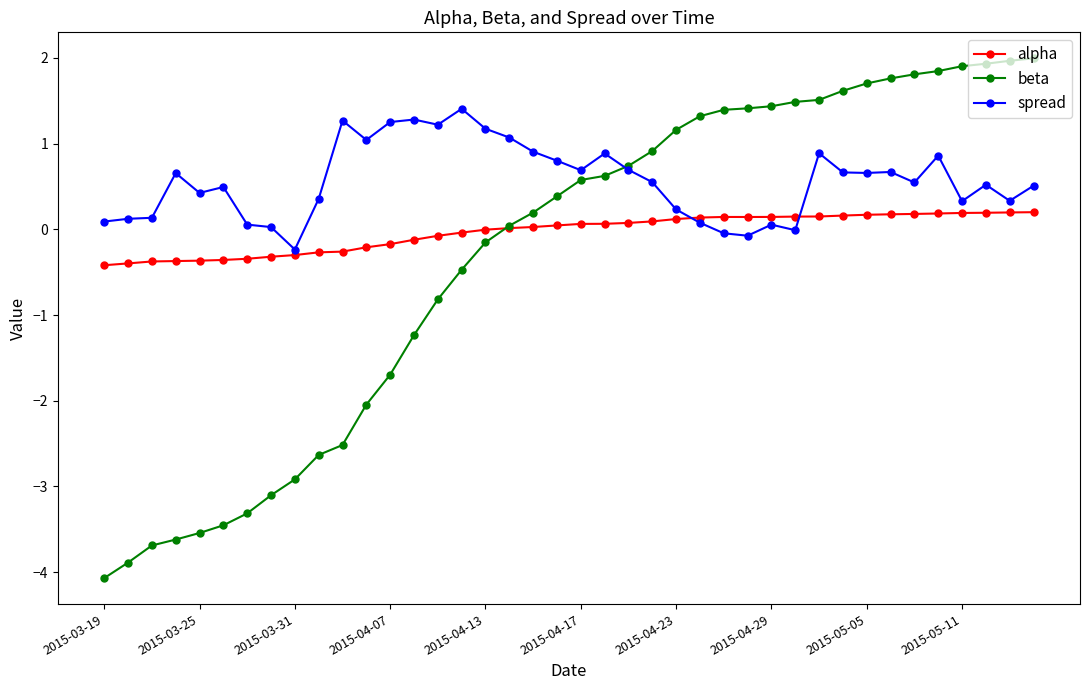

Which series has the widest spread of values?

beta